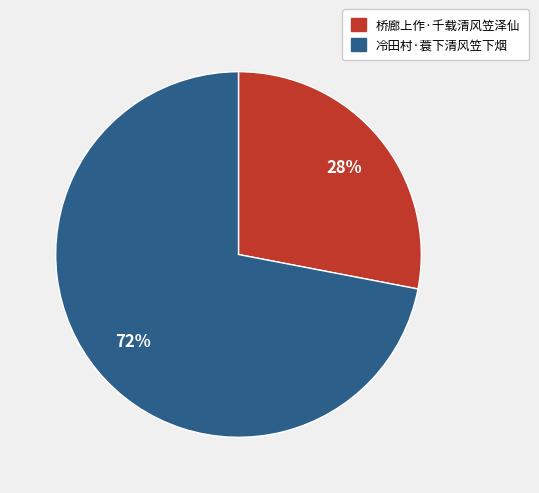

Is it true that 桥廊上作·千载清风笠泽仙 is 21% of the pie?

False